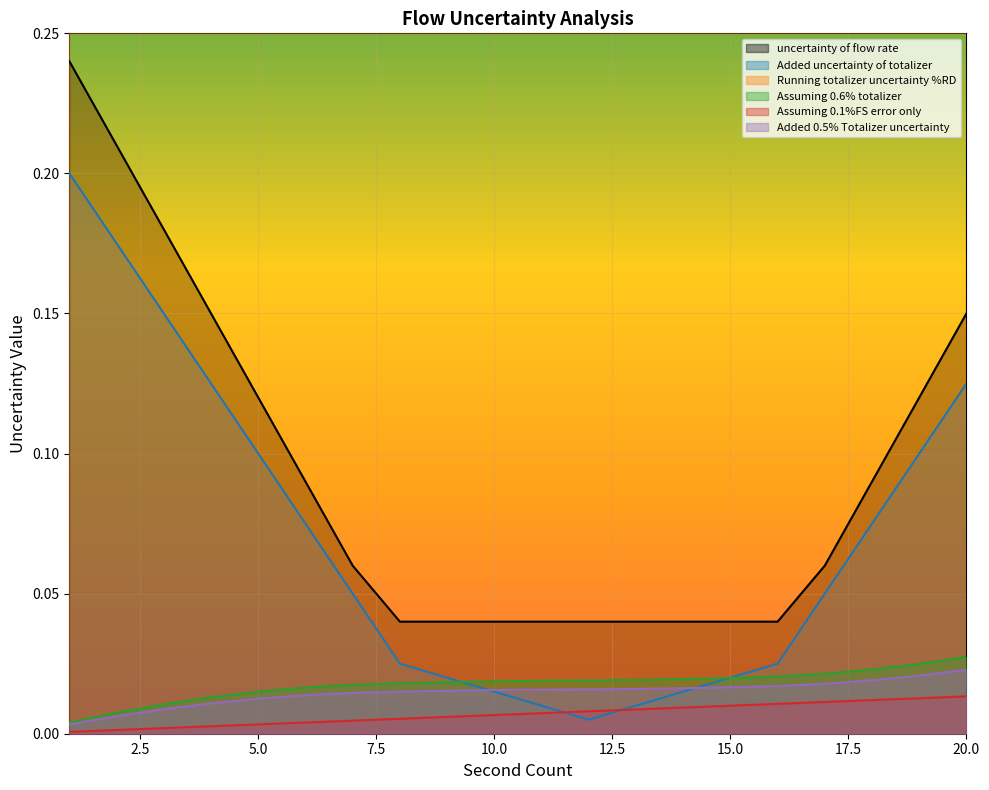

Which series has the largest range (max minus min)?

uncertainty of flow rate